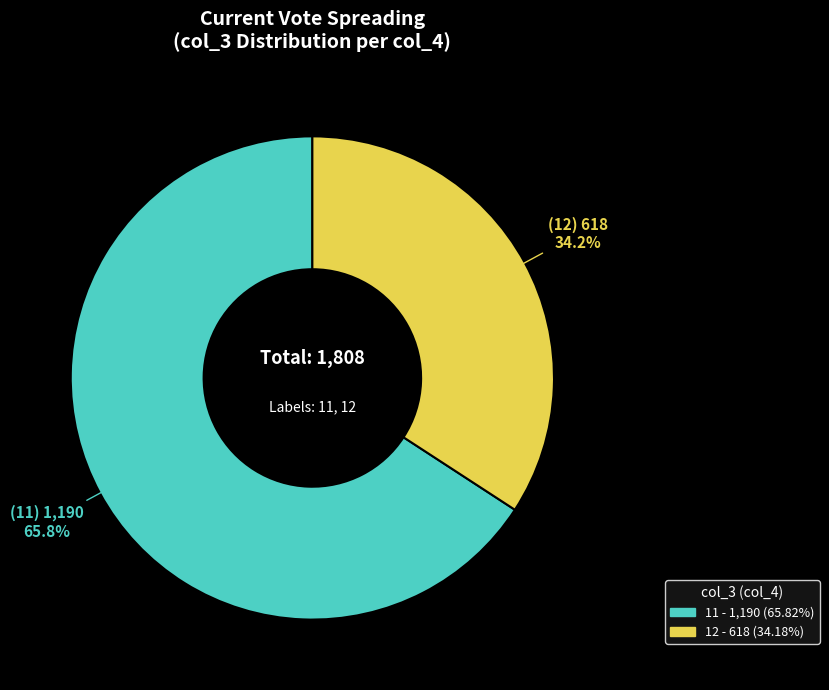

Approximately how many times larger is the value at 11 compared to 12?

1.9